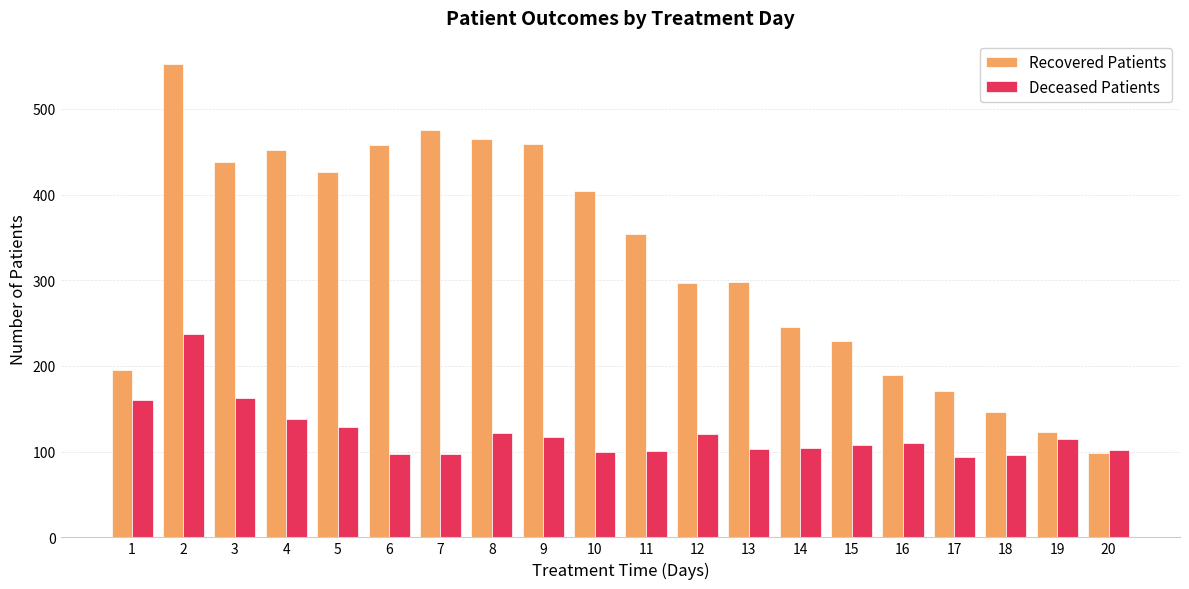

Which series changed the most between 4 and 7?

Deceased Patients